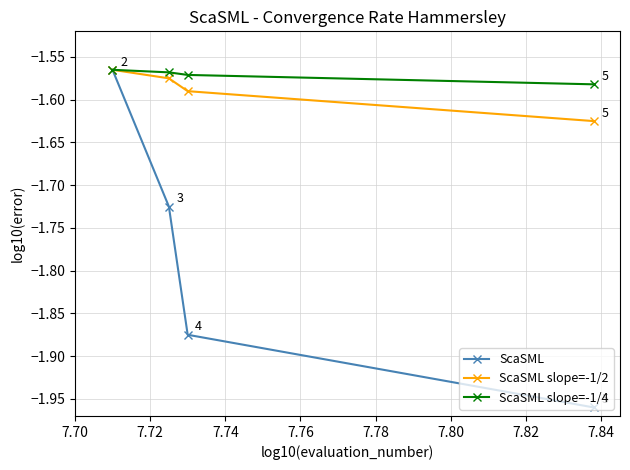

Is this an area chart (filled region under the line)?

No